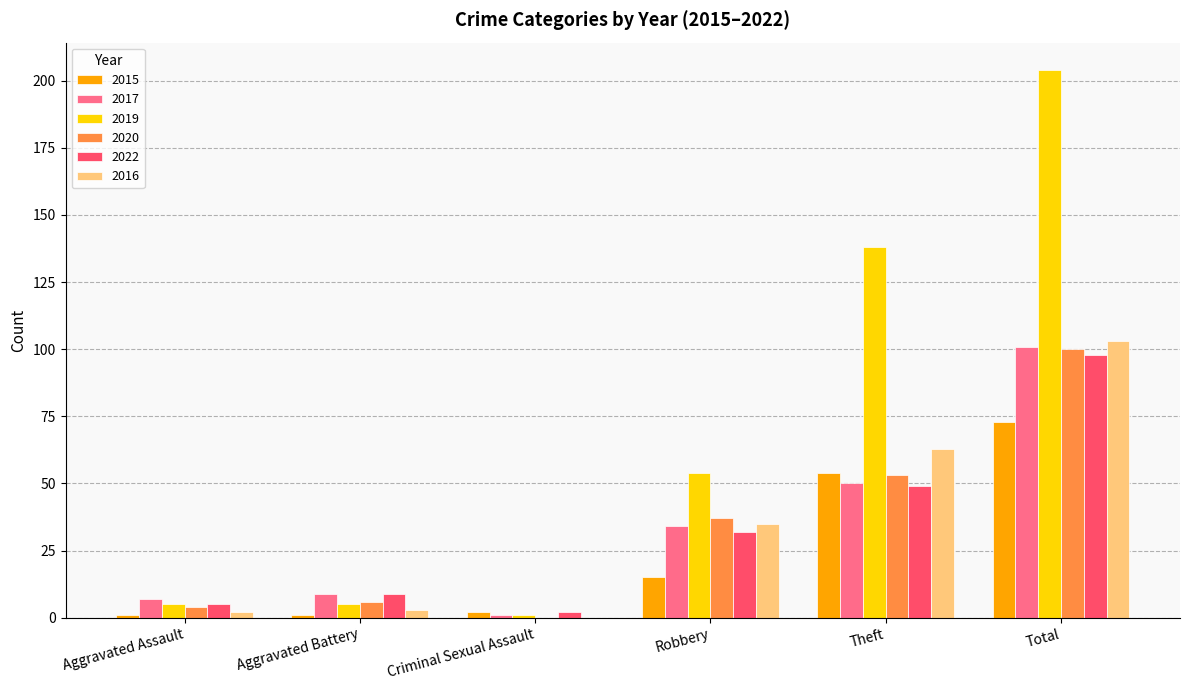

What is the sum of the 2017 values at Theft and Robbery?

84